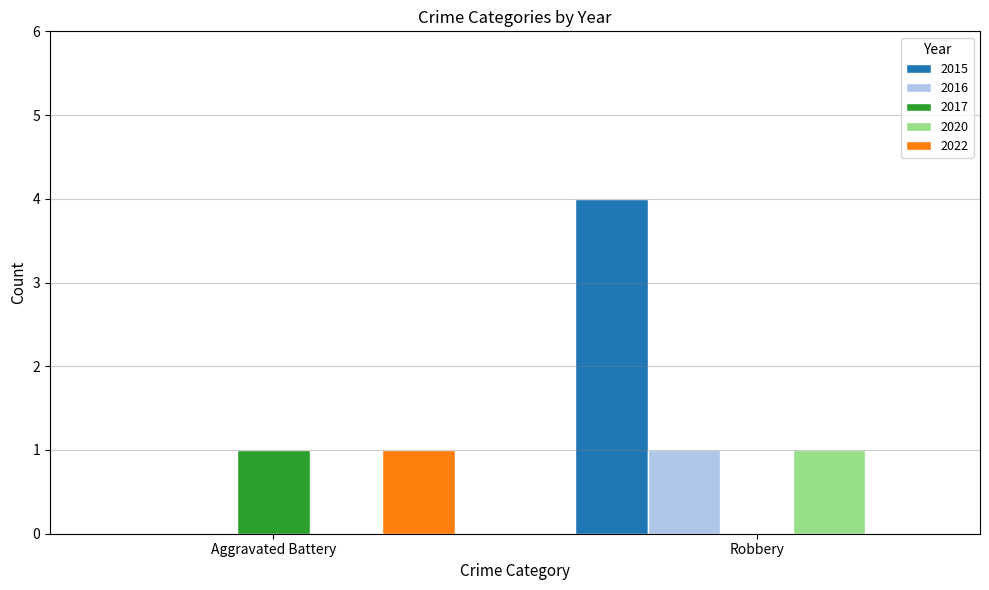

What is the sum of all 2015 values?

4